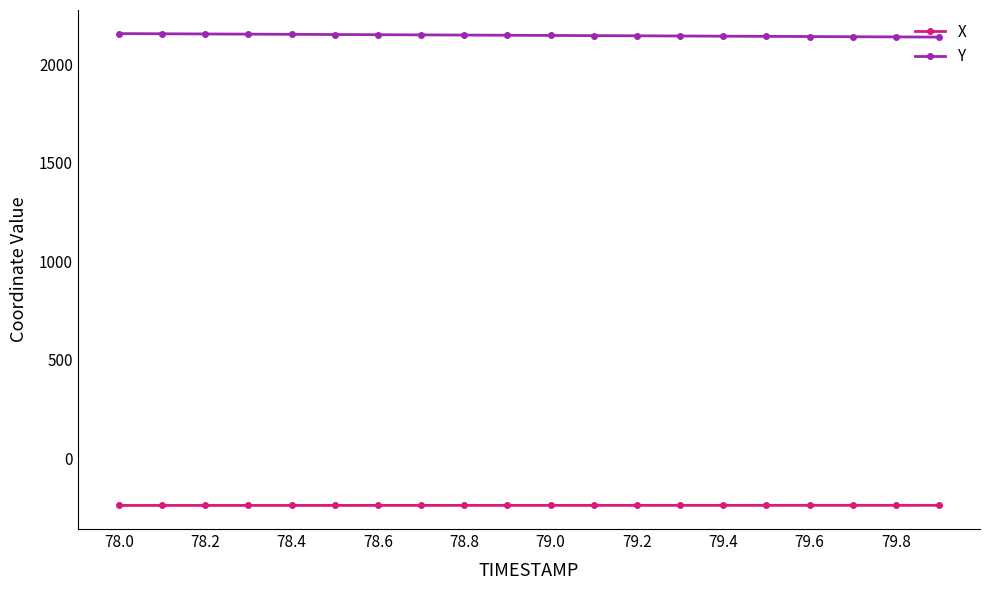

What is the difference between the maximum and minimum values in the X series?

0.7